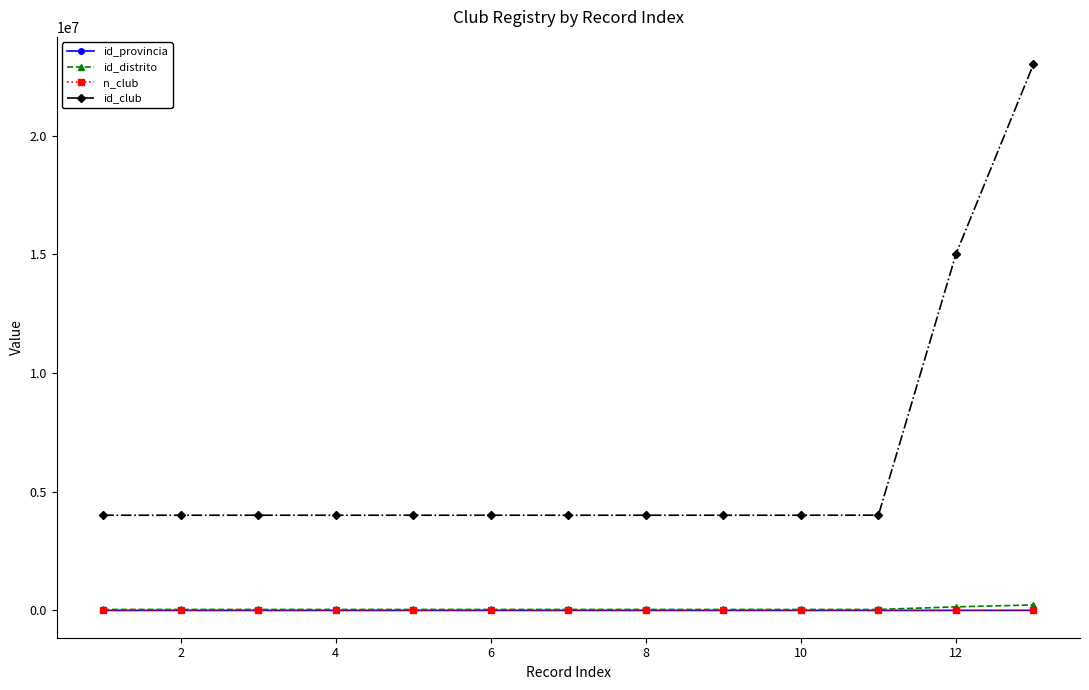

Which series has the largest total across all categories?

id_club